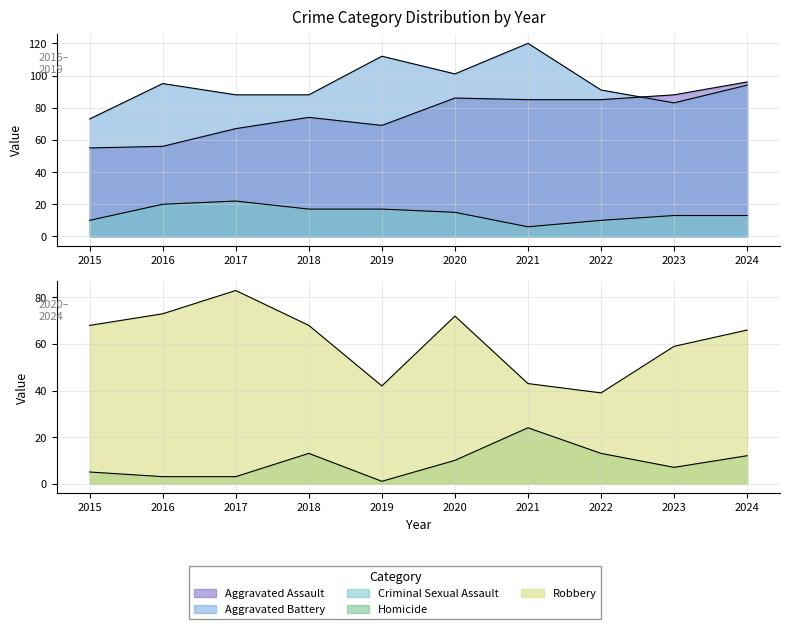

Where does the Robbery series first go above 68?

2016